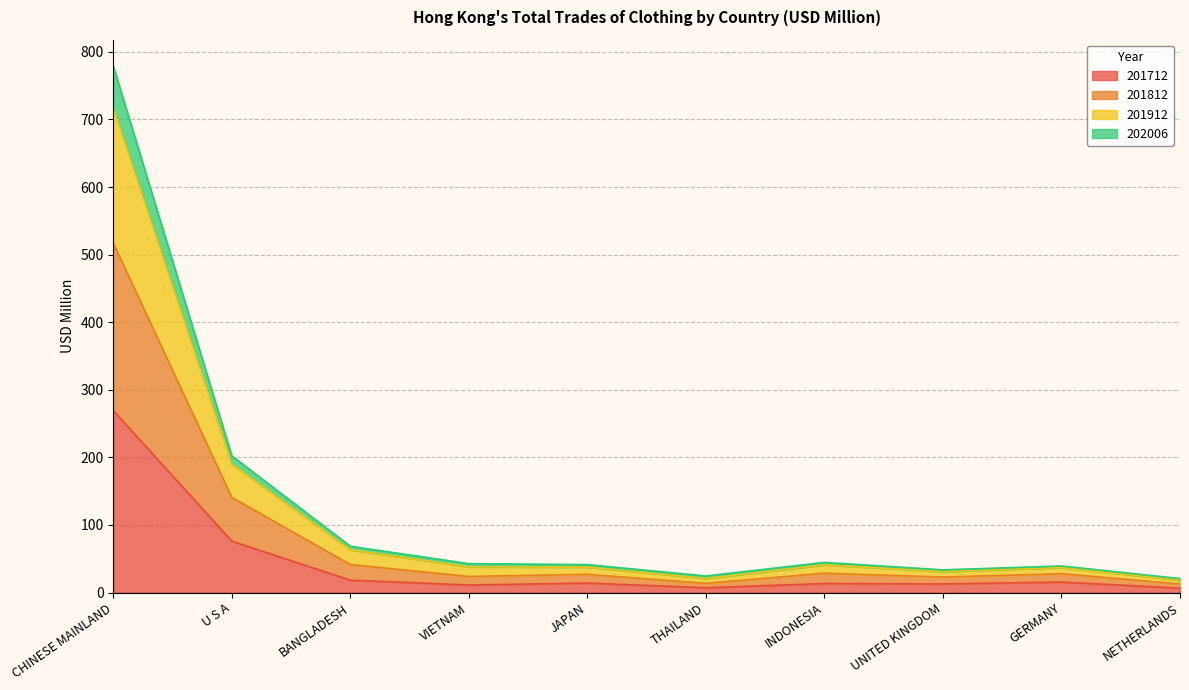

What is the label of the 6th point from the right?

JAPAN